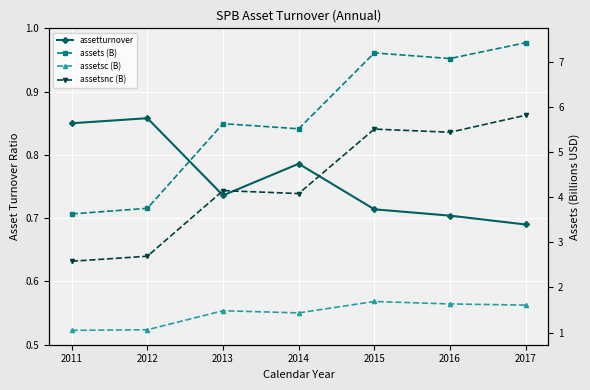

At which category is the sum across all series the highest?

2017